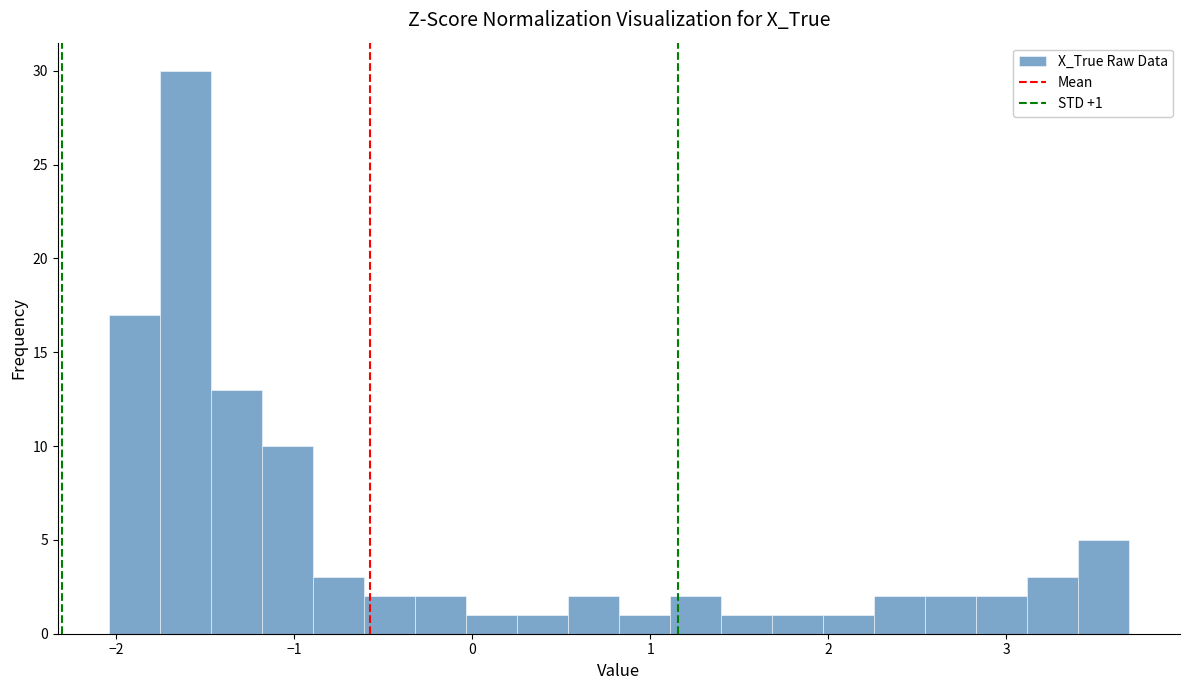

Read against the x-axis, roughly where is the centre of the tallest bar?

-1.6